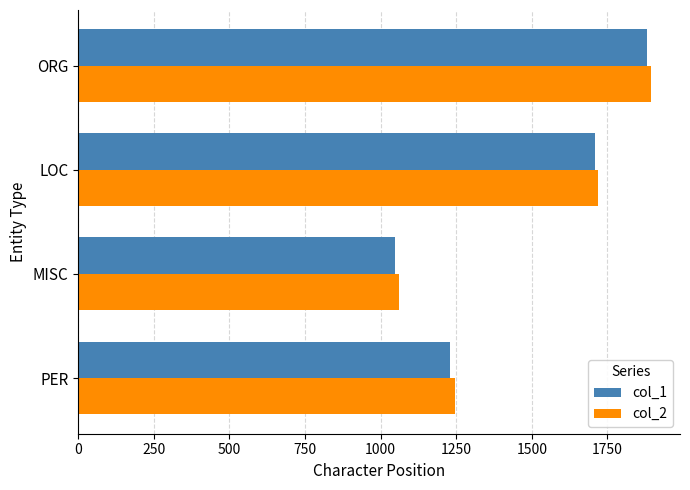

Which series has the widest spread of values?

col_2